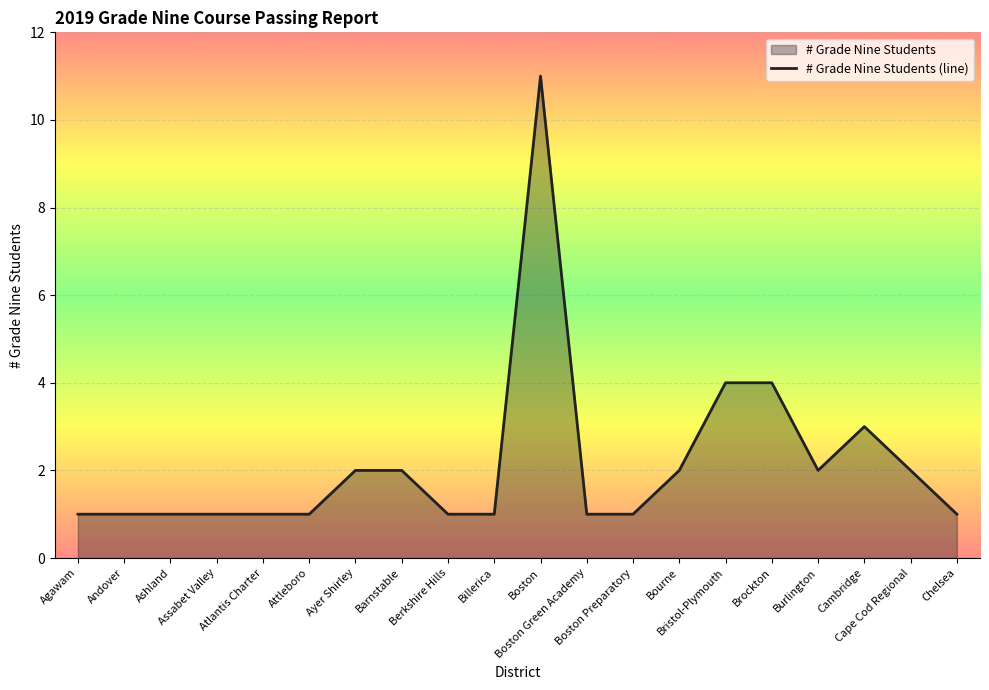

What is the label of the 10th point from the right?

Boston